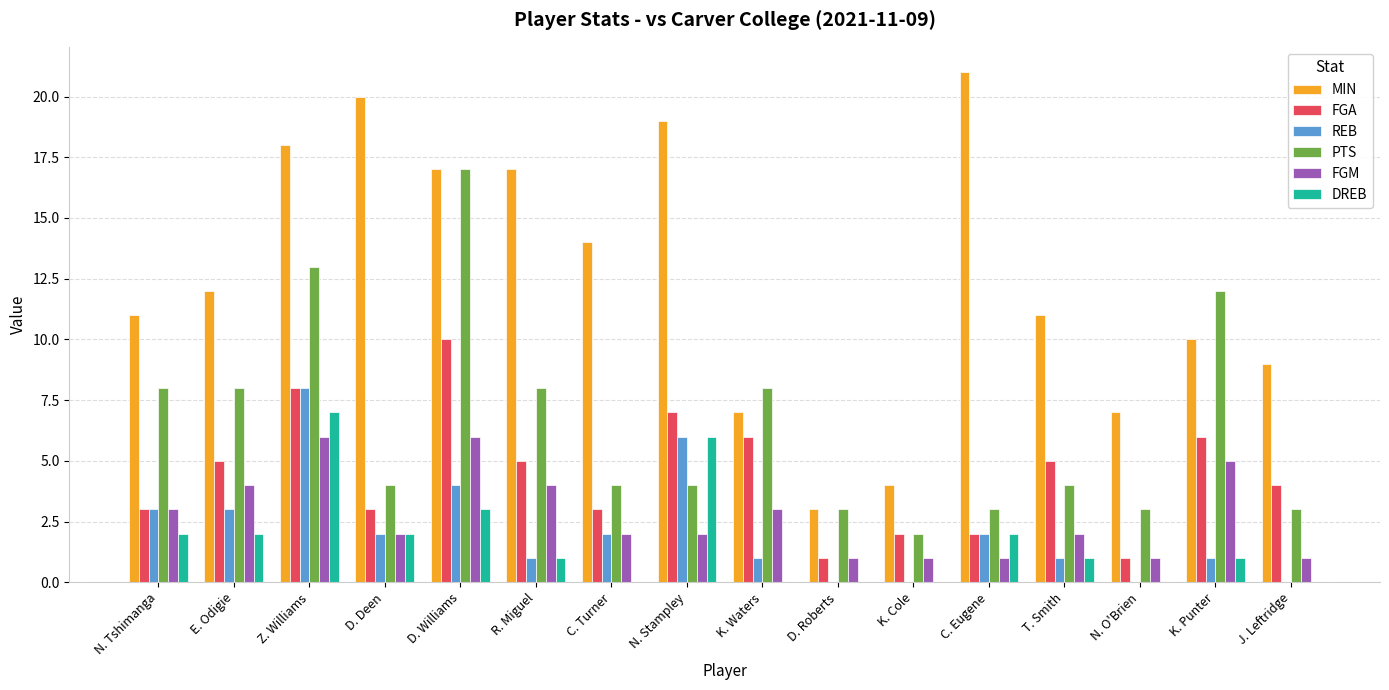

What value does the REB series have at N. Stampley?

6